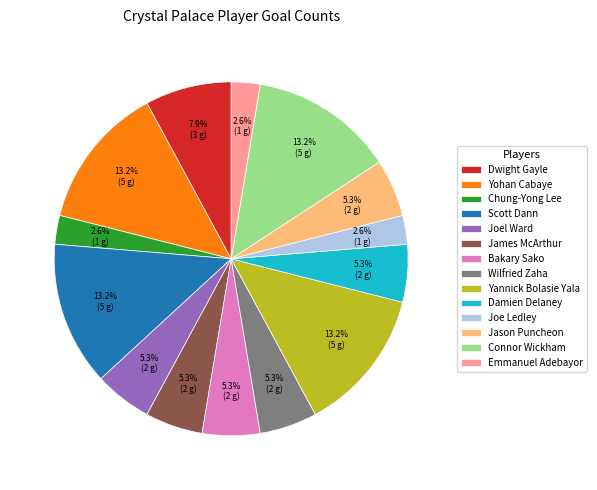

To the nearest percent, what is the combined percentage of Jason Puncheon and Joel Ward?

11%